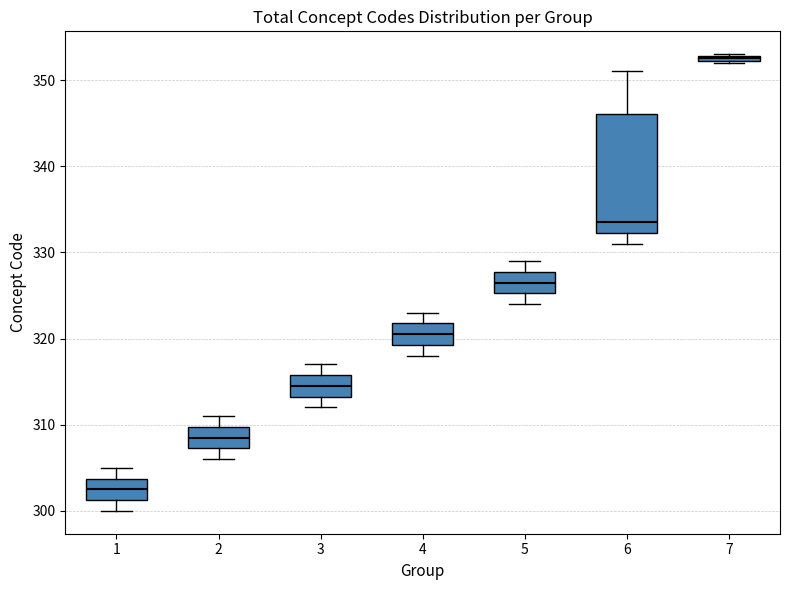

Which box's median line is the lowest?

1